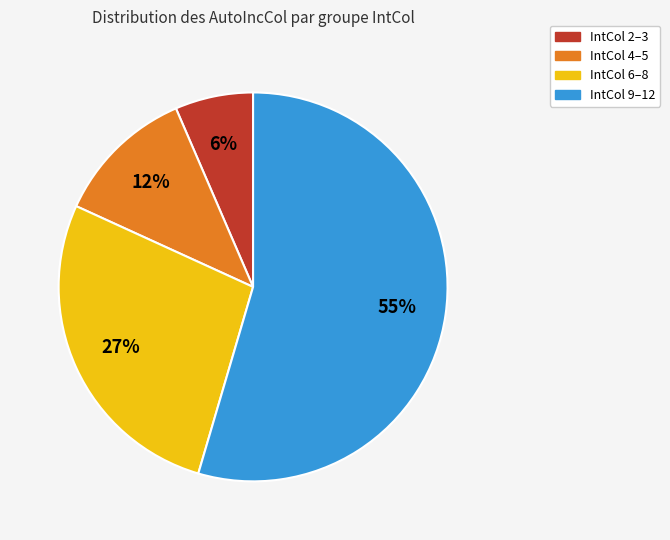

To the nearest percent, what is the average slice percentage?

25%